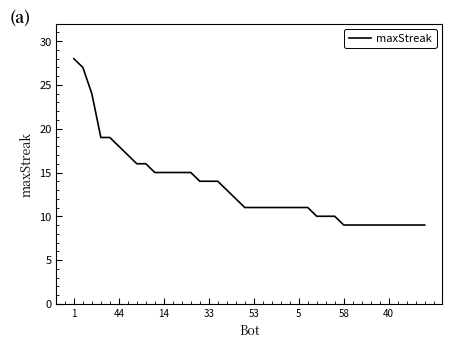

Reading right to left, transcribe all the data shown in this chart.

9	9	9	9	9	9	9	9	9	9	10	10	10	11	11	11	11	11	11	11	11	12	13	14	14	14	15	15	15	15	15	16	16	17	18	19	19	24	27	28